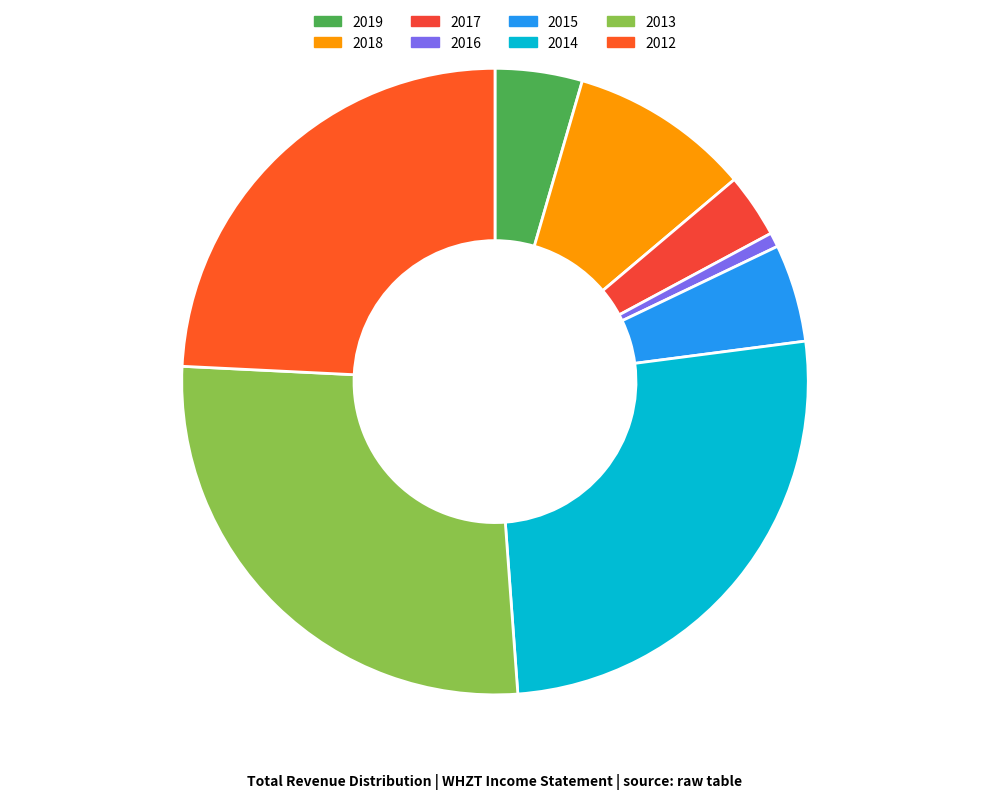

Count the number of slices in the pie.

8